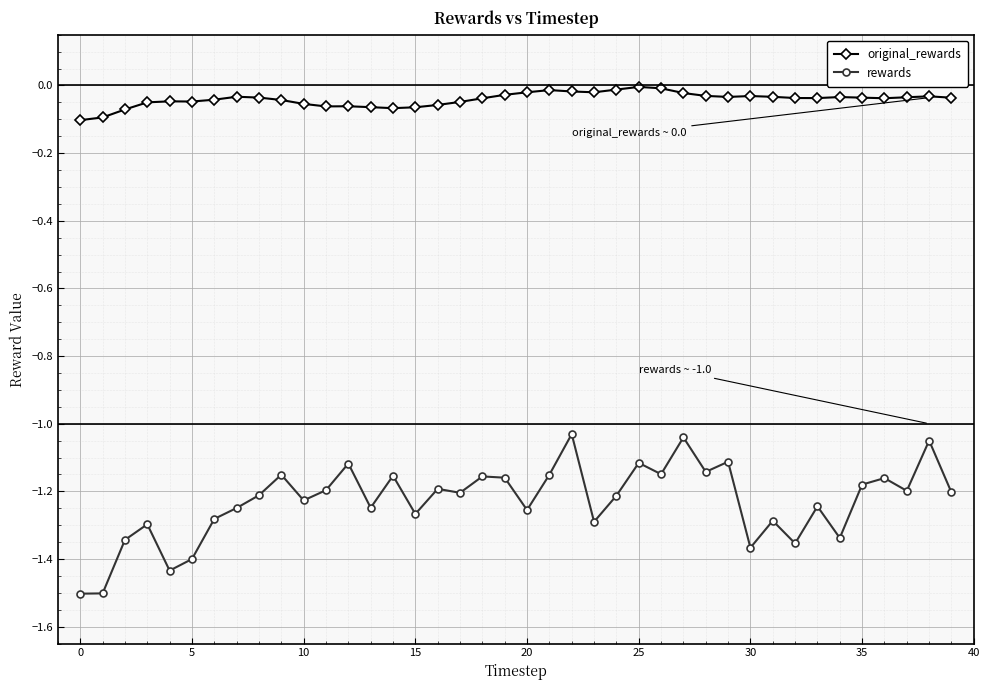

True or false: original_rewards and rewards cross at least once.

False